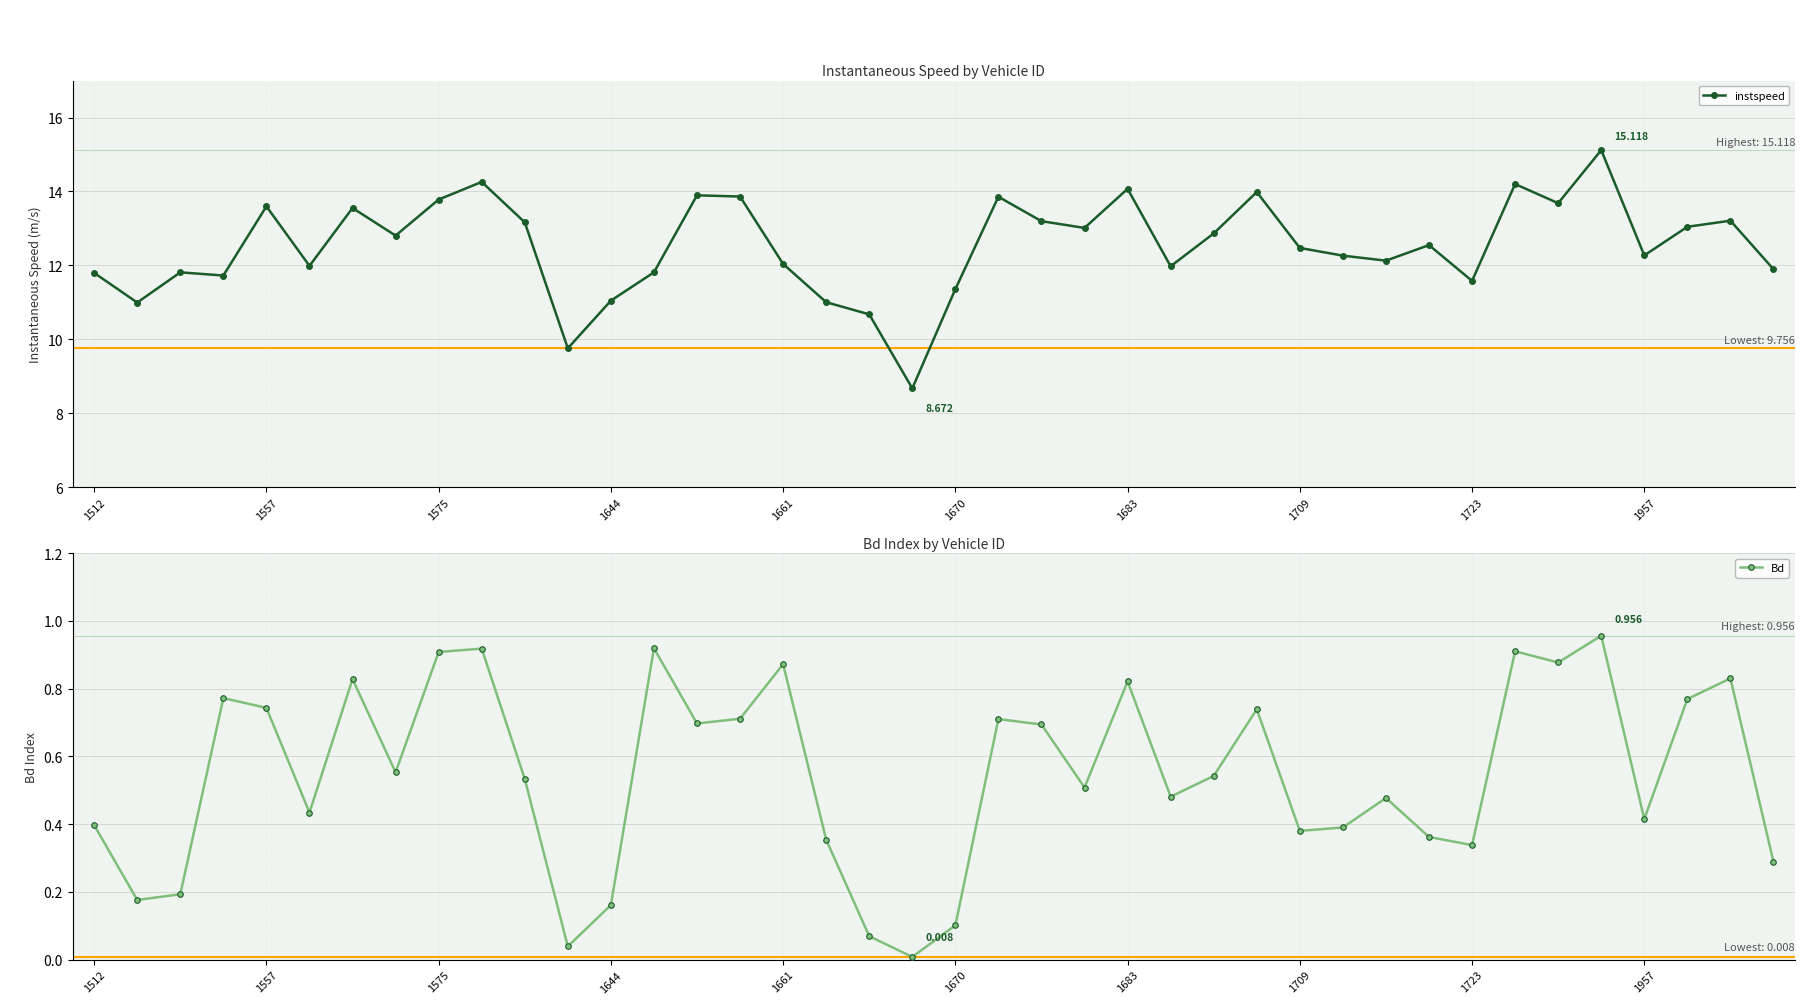

What is the difference between the maximum and minimum values in the Bd series?

0.9